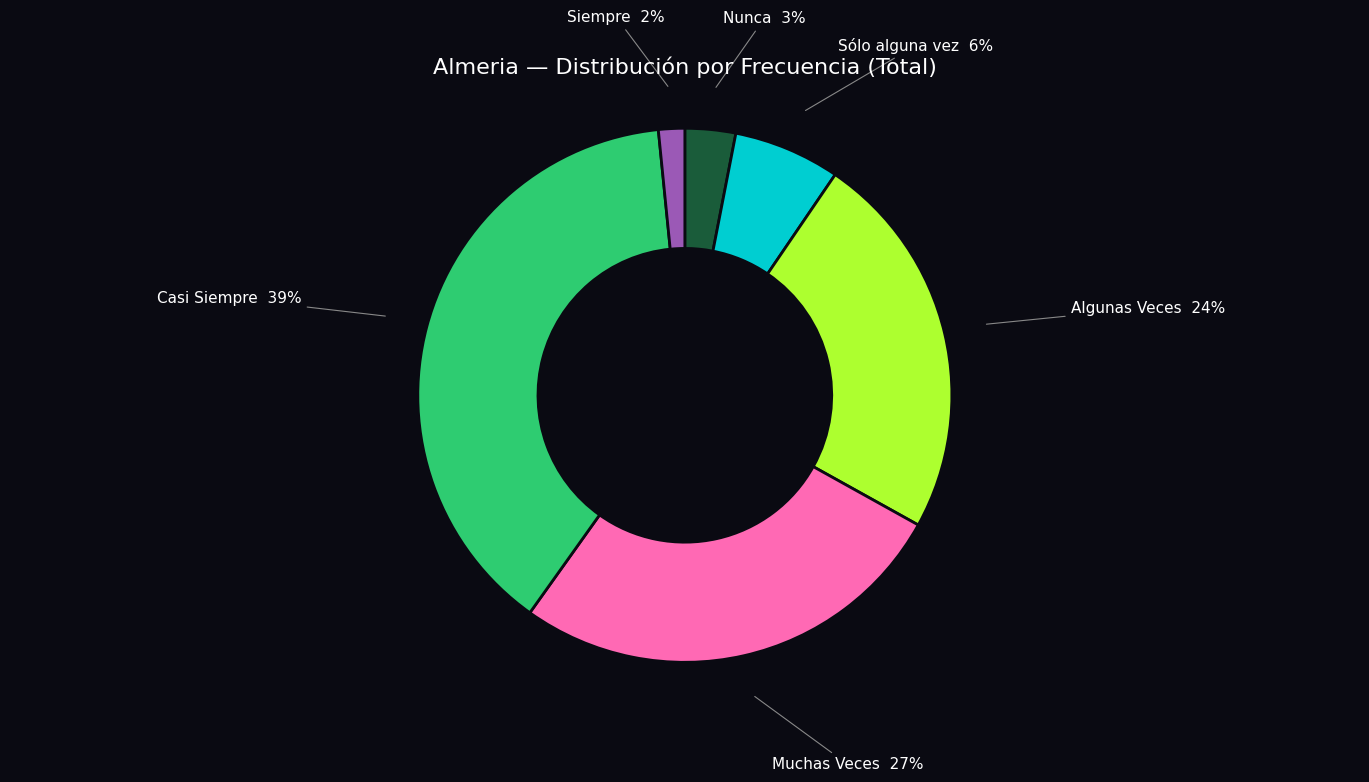

Is Nunca the majority of the pie?

No